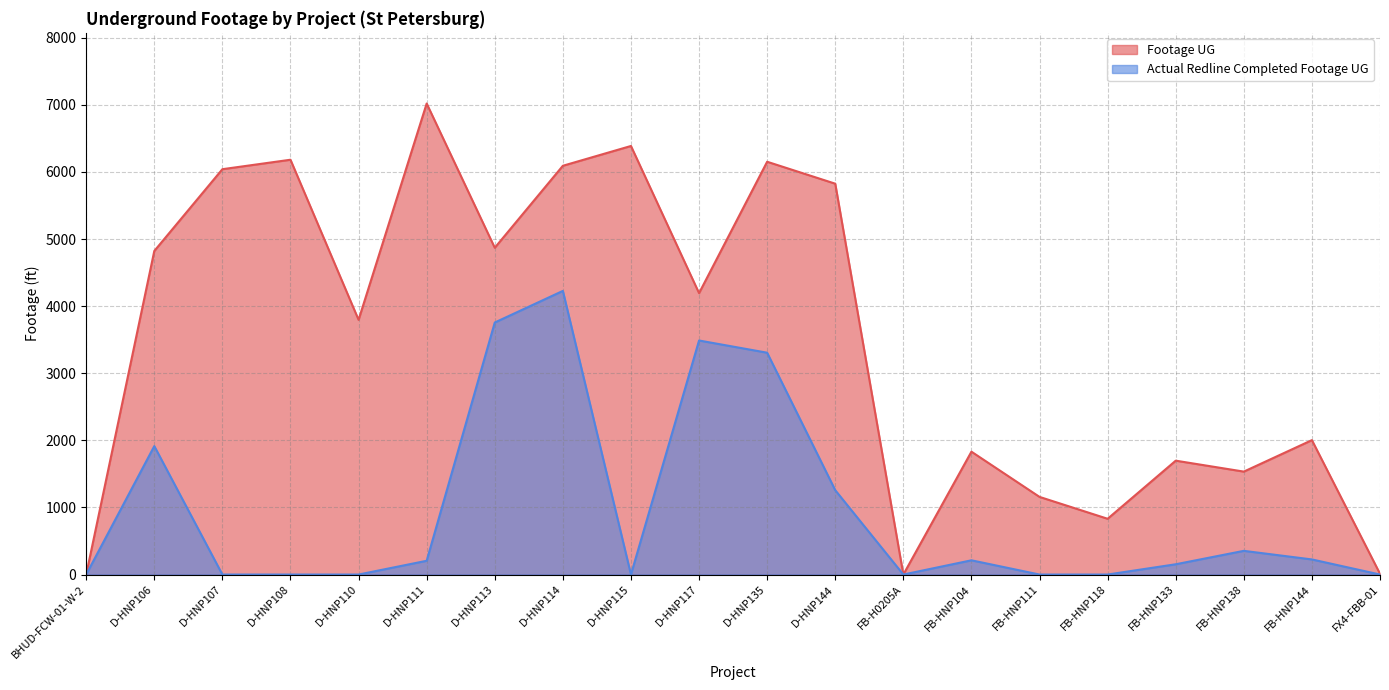

At which label does Actual Redline Completed Footage UG first exceed 205?

D-HNP106